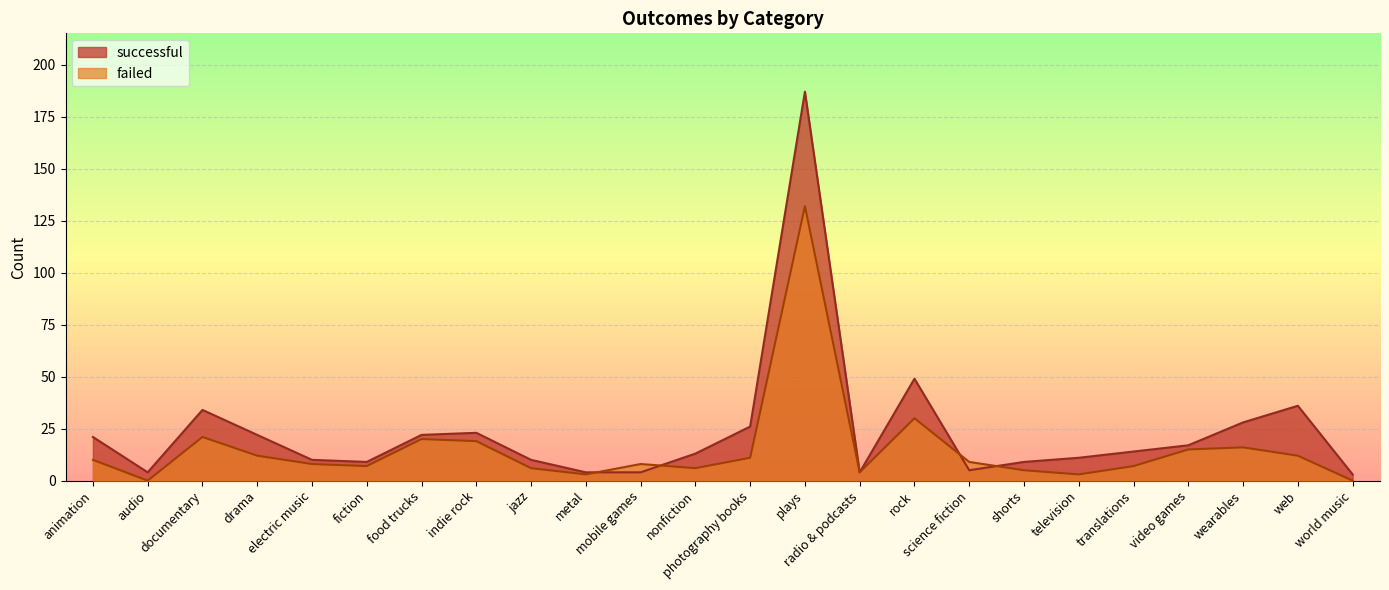

Reading left to right, what are all the values shown in this chart?

successful: 21	4	34	22	10	9	22	23	10	4	4	13	26	187	4	49	5	9	11	14	17	28	36	3
failed: 10	0	21	12	8	7	20	19	6	3	8	6	11	132	4	30	9	5	3	7	15	16	12	0